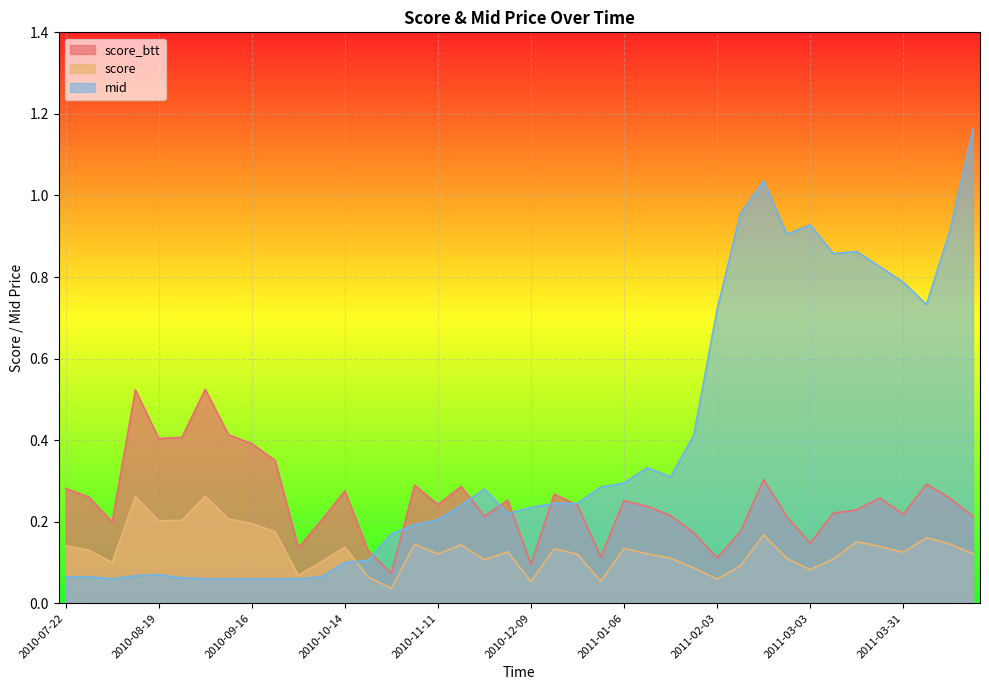

Which series has the largest range (max minus min)?

mid